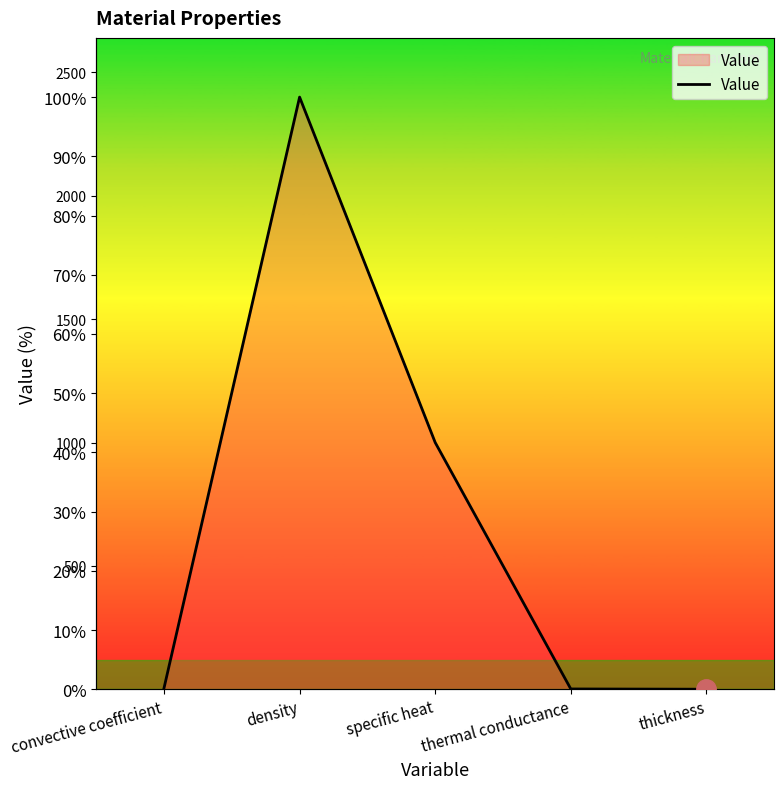

Which category has the lowest value across all series?

thickness